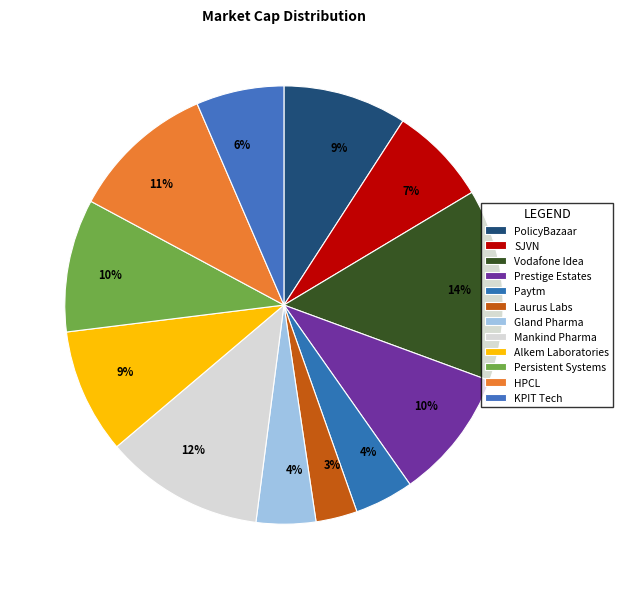

How much of the chart is everything except Vodafone Idea?

85.8%